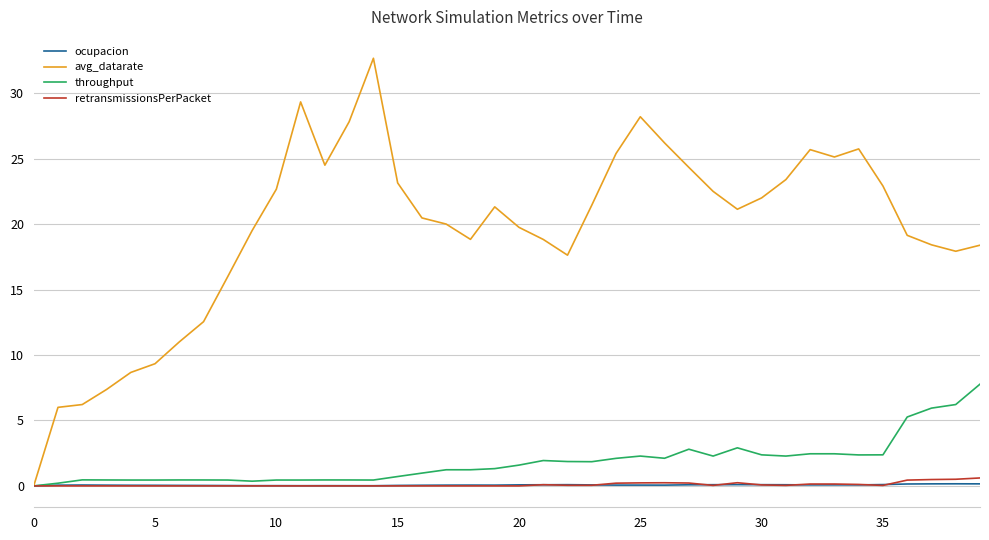

What is the greatest value displayed?

32.7